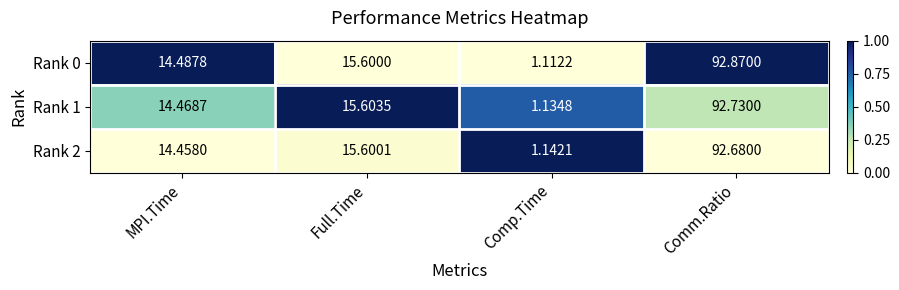

At which label does Rank 2 first exceed 15?

Full.Time